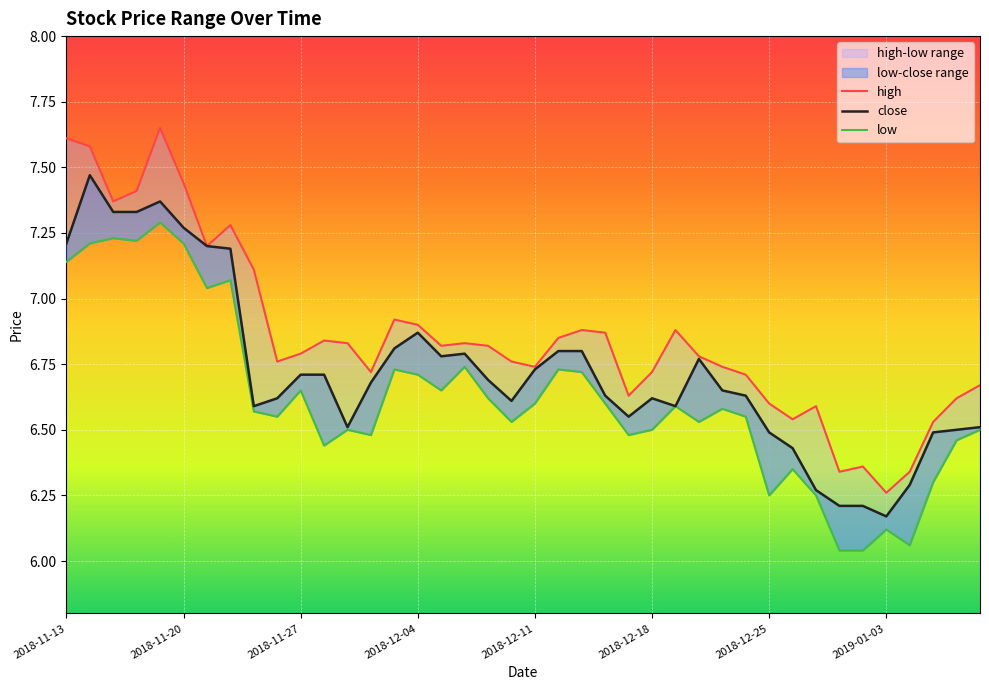

What is the average value of the close series?

6.7